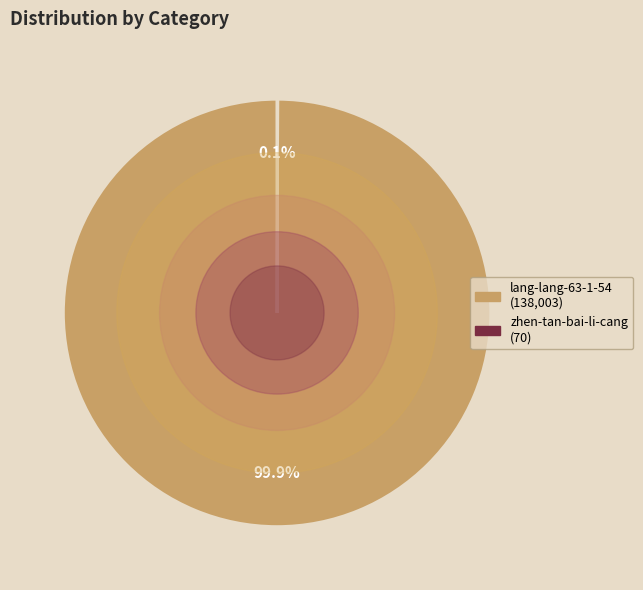

What is the largest slice in the pie chart?

lang-lang-63-1-54